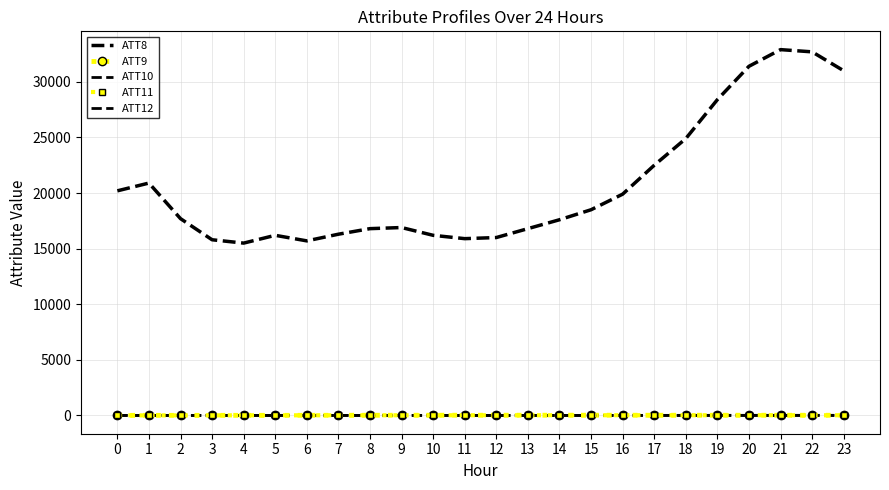

Reading left to right, transcribe all the data shown in this chart.

ATT8: 20200.0	20900.0	17700.0	15800.0	15500.0	16200.0	15700.0	16300.0	16800.0	16900.0	16200.0	15900.0	16000.0	16800.0	17600.0	18500.0	19900.0	22500.0	24900.0	28400.0	31400.0	32900.0	32700.0	31000.0
ATT9: 8.6	8.3	8.2	8.6	9.9	10.4	11.8	14.1	16.8	17.2	17.9	19.3	19.2	19.7	20.9	20.6	18.5	16.8	16.7	16.9	16.2	15.7	16.0	14.7
ATT10: 2.0	2.9	2.2	4.1	4.4	4.0	3.6	4.4	4.7	4.2	4.0	3.2	3.2	4.0	1.8	3.8	5.0	6.0	7.6	8.6	9.1	9.2	9.5	9.9
ATT11: 6.7	6.1	6.6	8.0	11.3	12.8	14.1	14.9	15.6	16.3	15.0	16.2	17.7	17.0	19.4	20.7	19.6	19.1	19.0	19.1	18.3	17.5	16.0	16.6
ATT12: 4.3	5.5	4.6	5.0	5.0	4.2	3.9	3.5	3.9	3.5	2.1	2.1	2.1	2.3	3.0	5.3	6.0	6.1	6.5	7.2	7.4	7.2	7.7	6.7